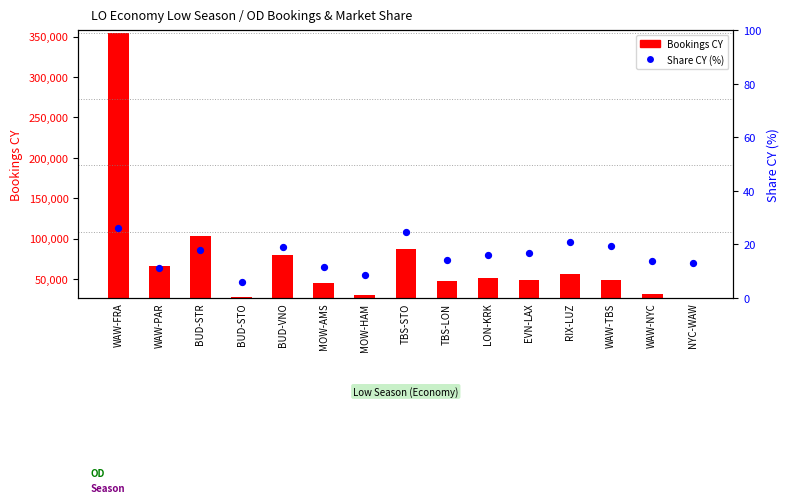

Which has a higher value, WAW-PAR or WAW-FRA?

WAW-FRA